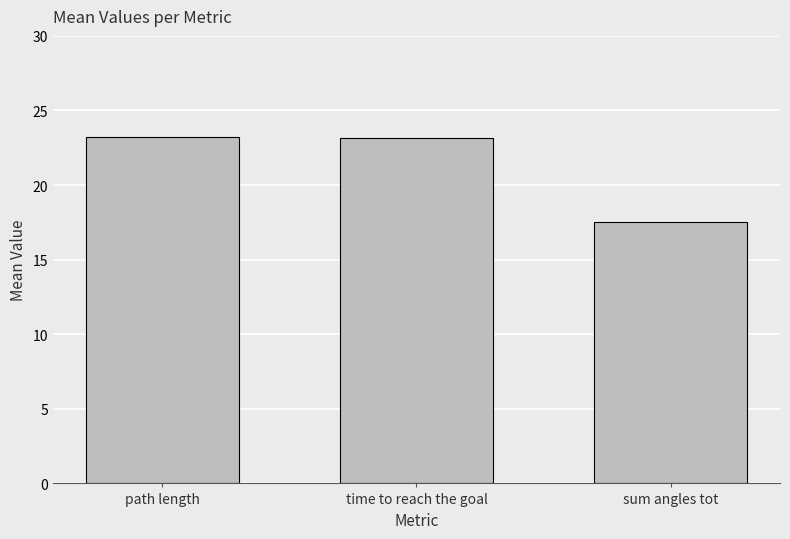

What is the ratio of the value at path length to the value at time to reach the goal?

1.0